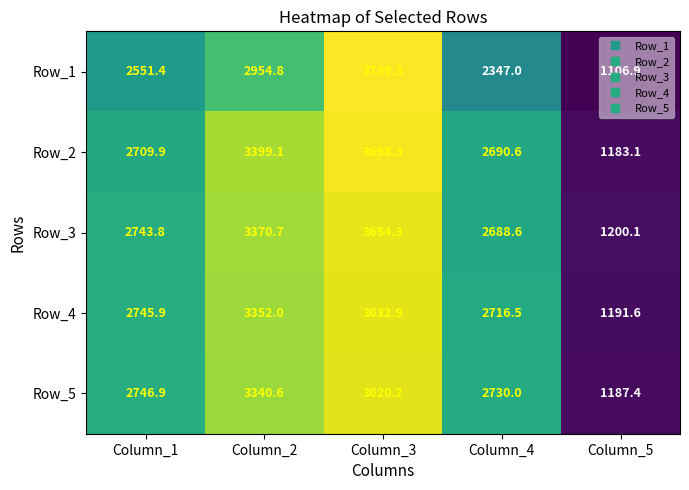

Which series has the widest spread of values?

Row_1